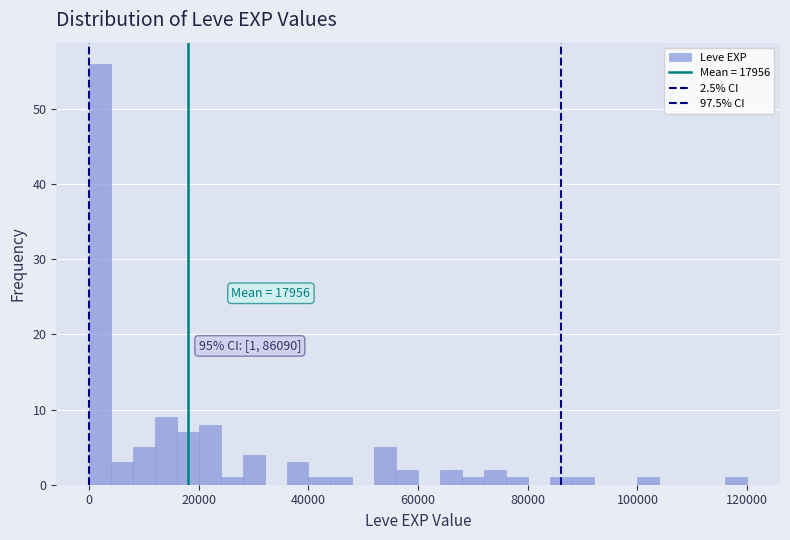

Around what value on the x-axis is the tallest bar? Give the approximate position of its centre, as read against the axis.

2000